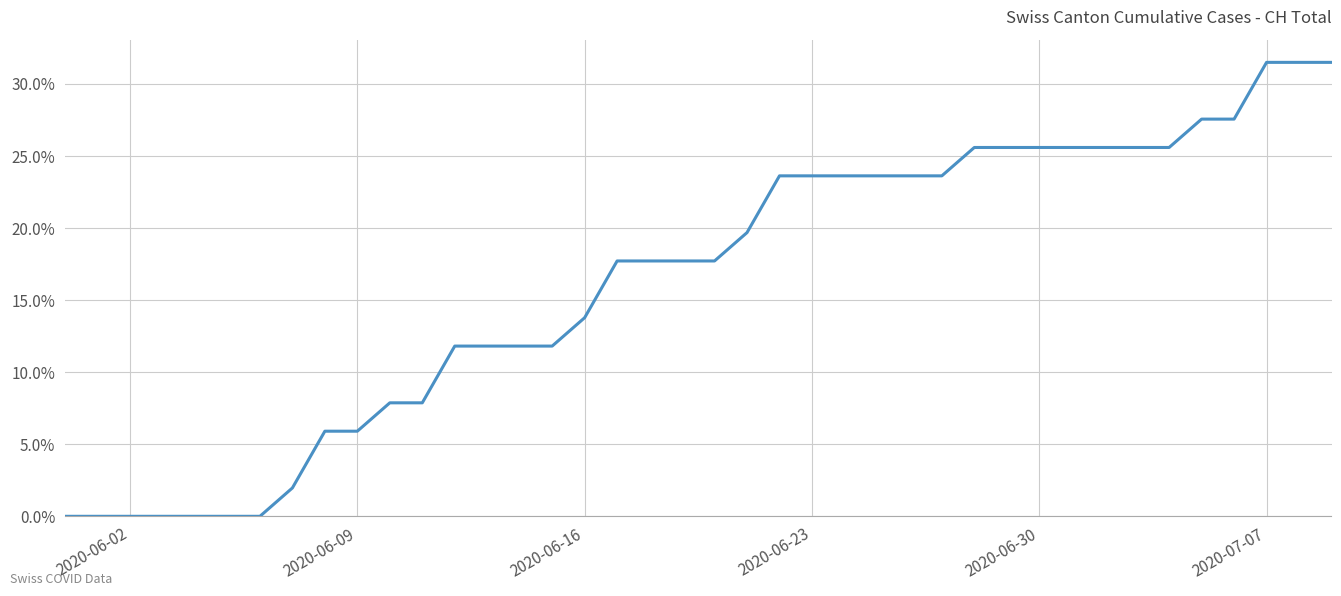

How many values are below 17?

17